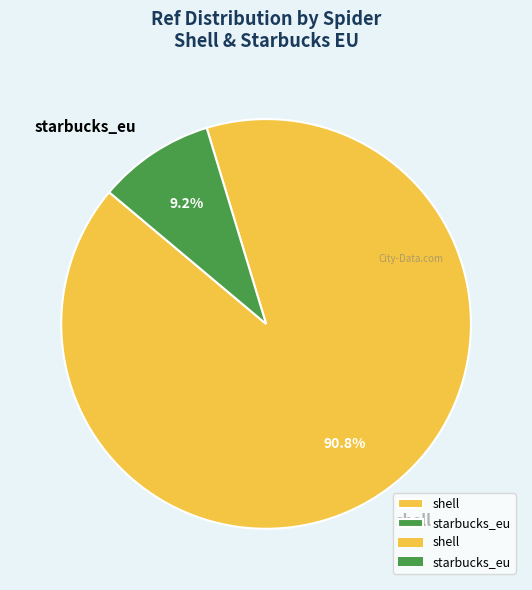

Count the number of slices in the pie.

2